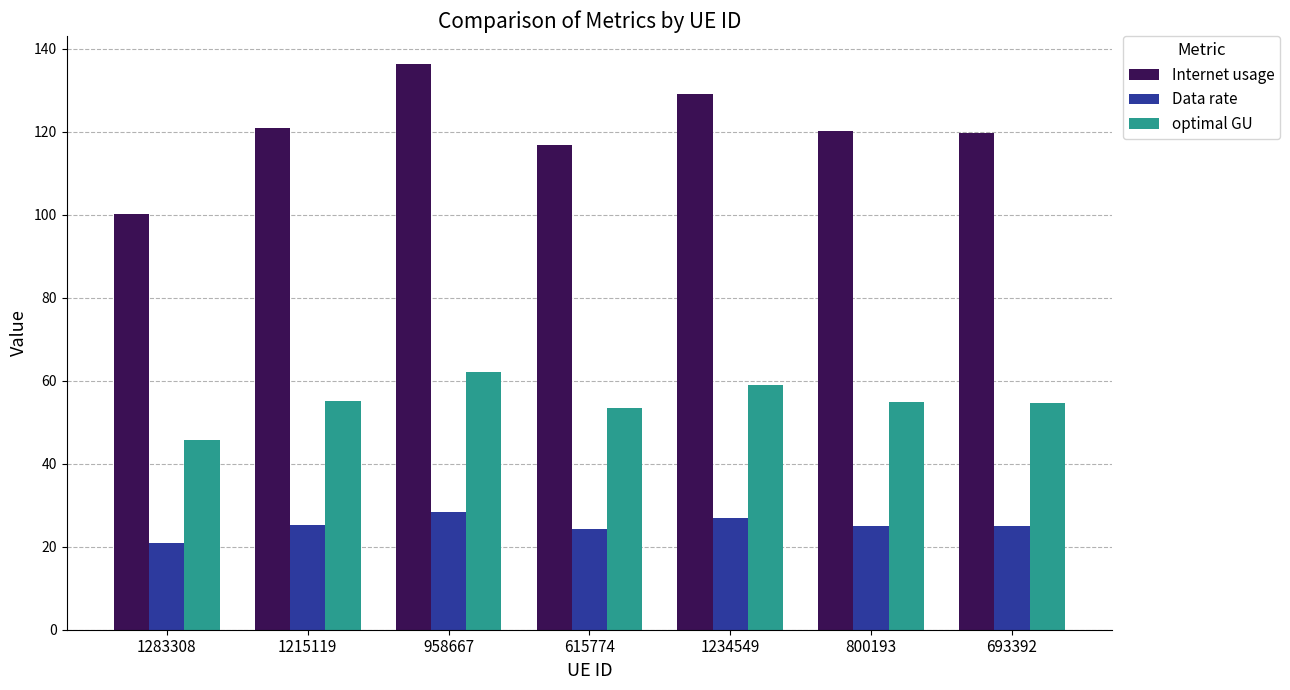

Is the value of Data rate at 615774 greater than the value of Internet usage at 1234549?

No